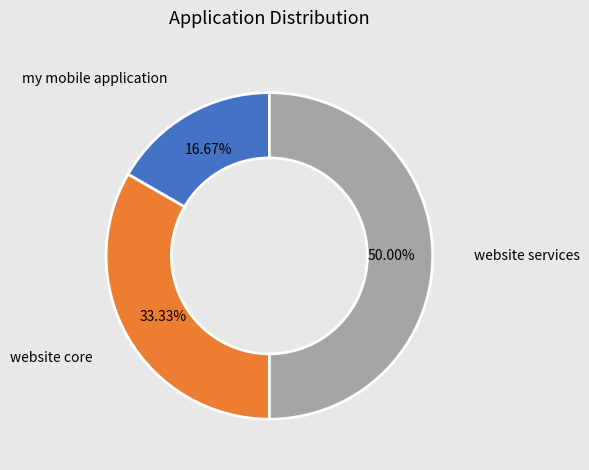

What is the largest slice in the pie chart?

website services